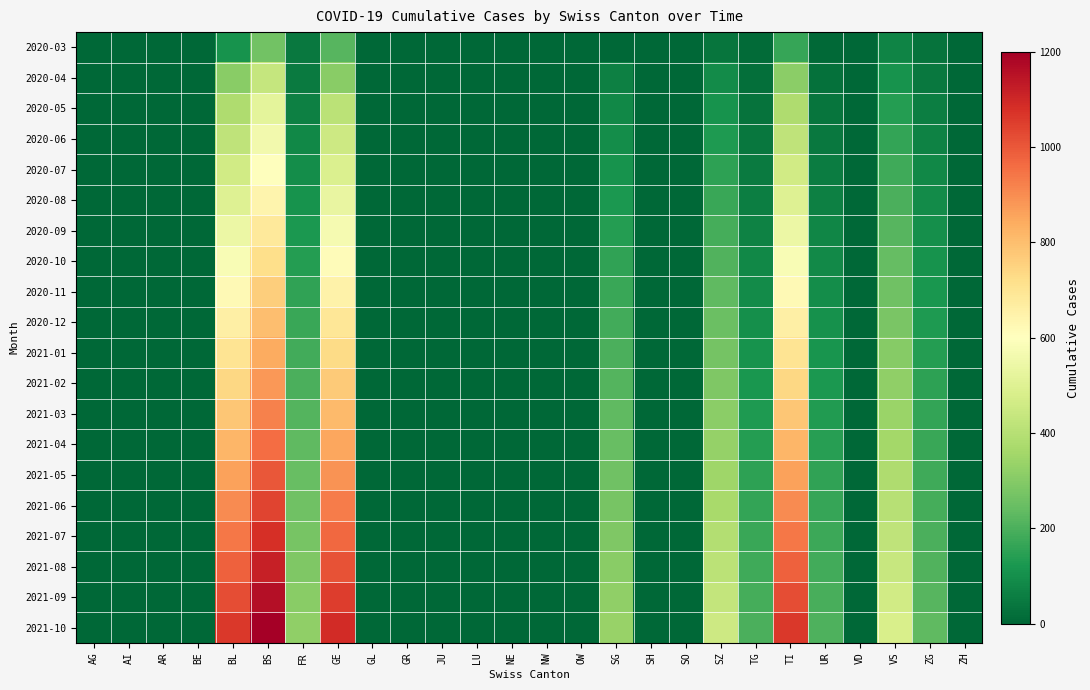

How many distinct data groups are displayed?

20